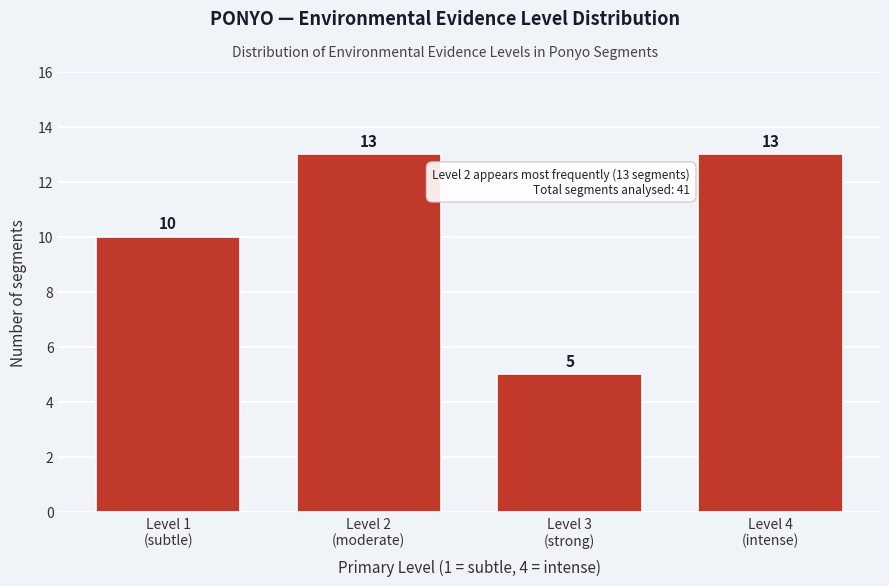

Reading right to left, list all the values displayed in this chart.

13	5	13	10